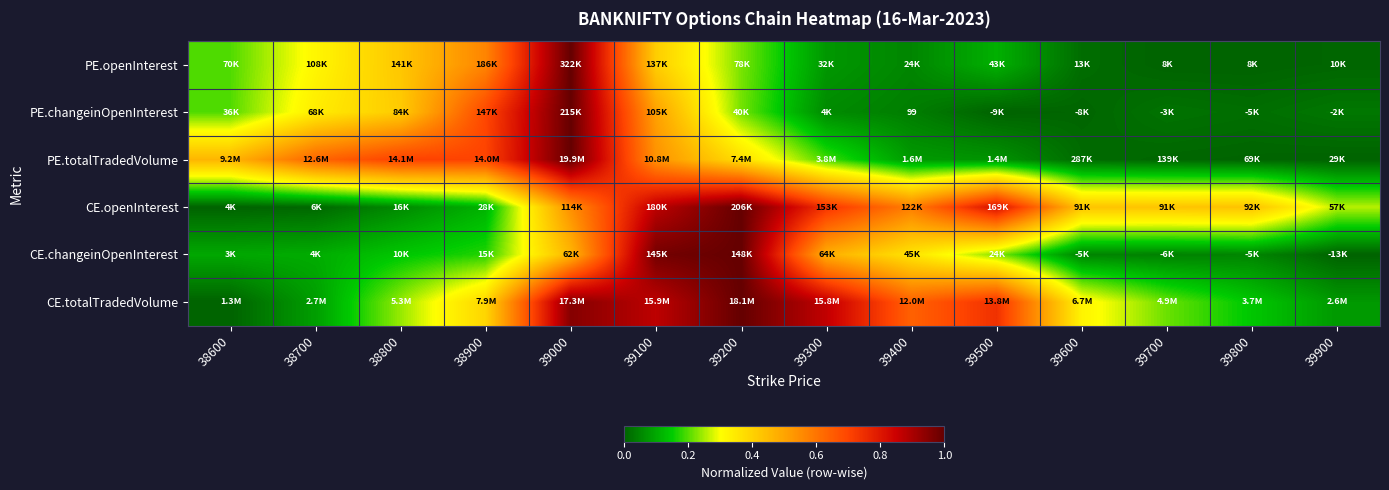

Between 39200 and 39800, which is larger?

39200